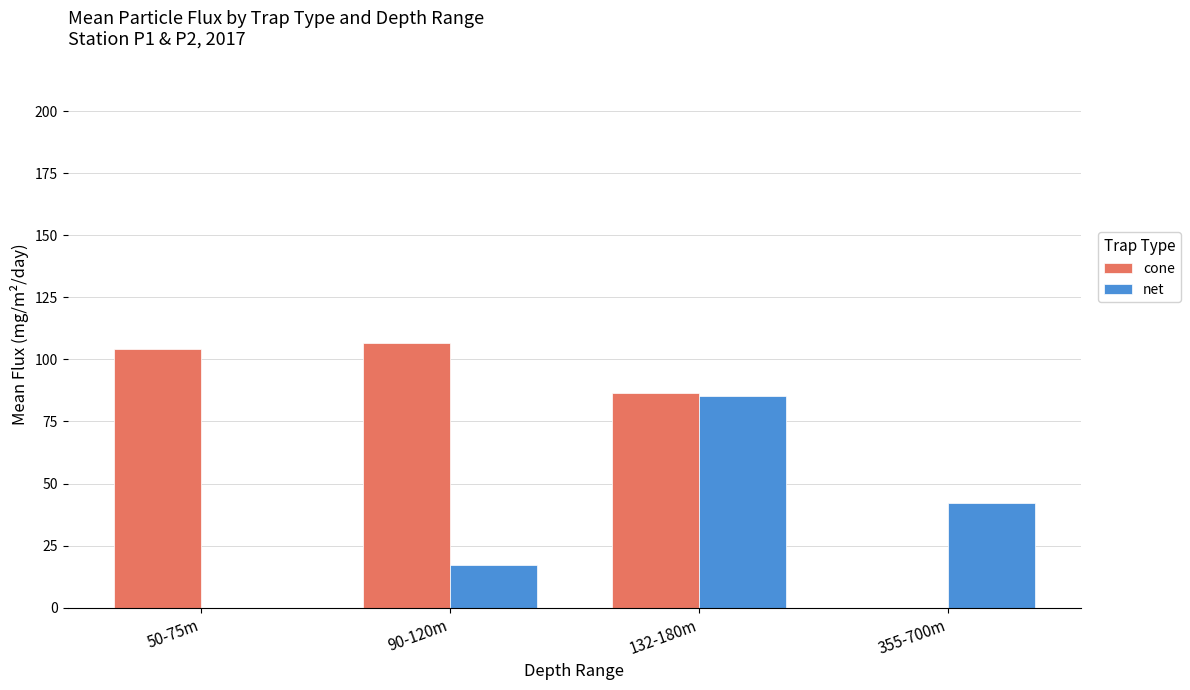

What is the approximate value of cone at 90-120m?

106.5